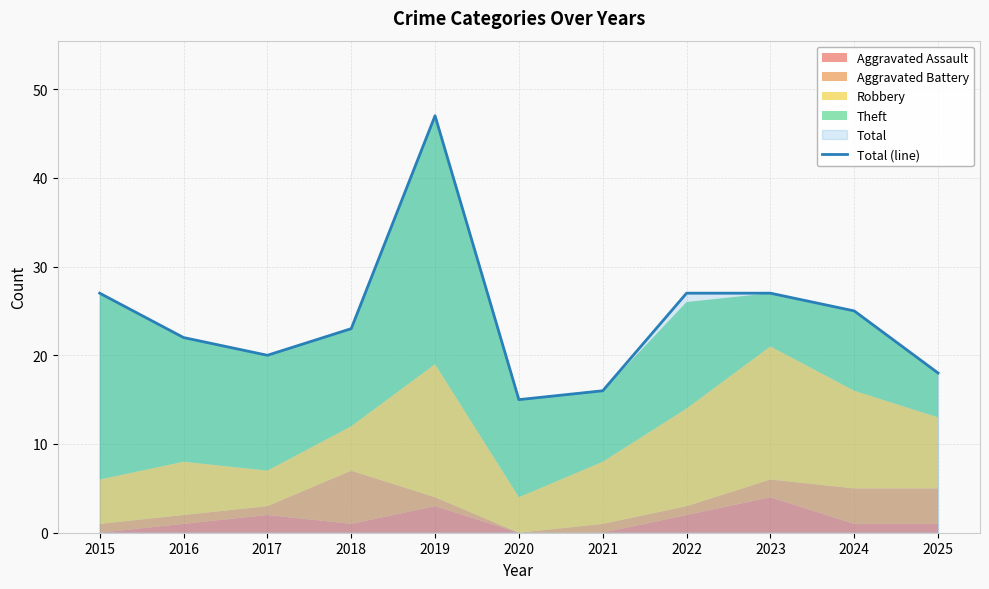

Between 2022 and 2023, which is larger?

2022